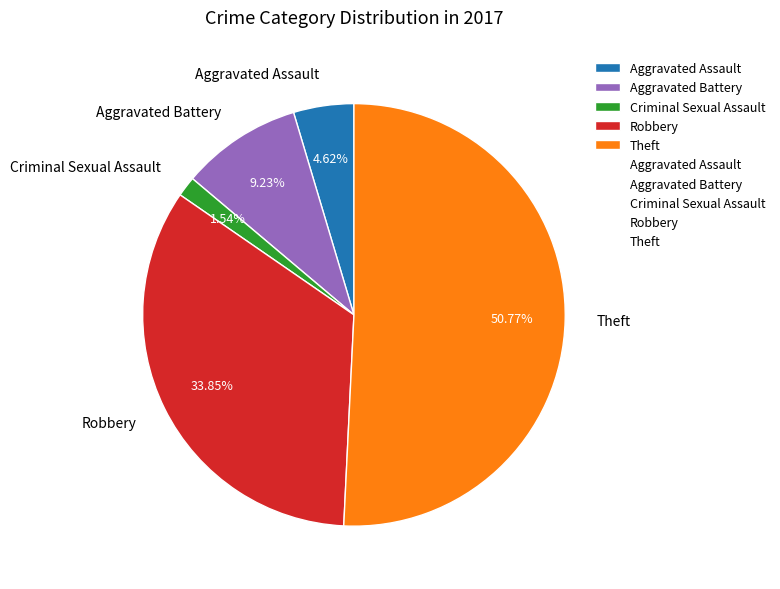

To the nearest percent, what is the difference between the Criminal Sexual Assault and Aggravated Assault slice percentages?

3%